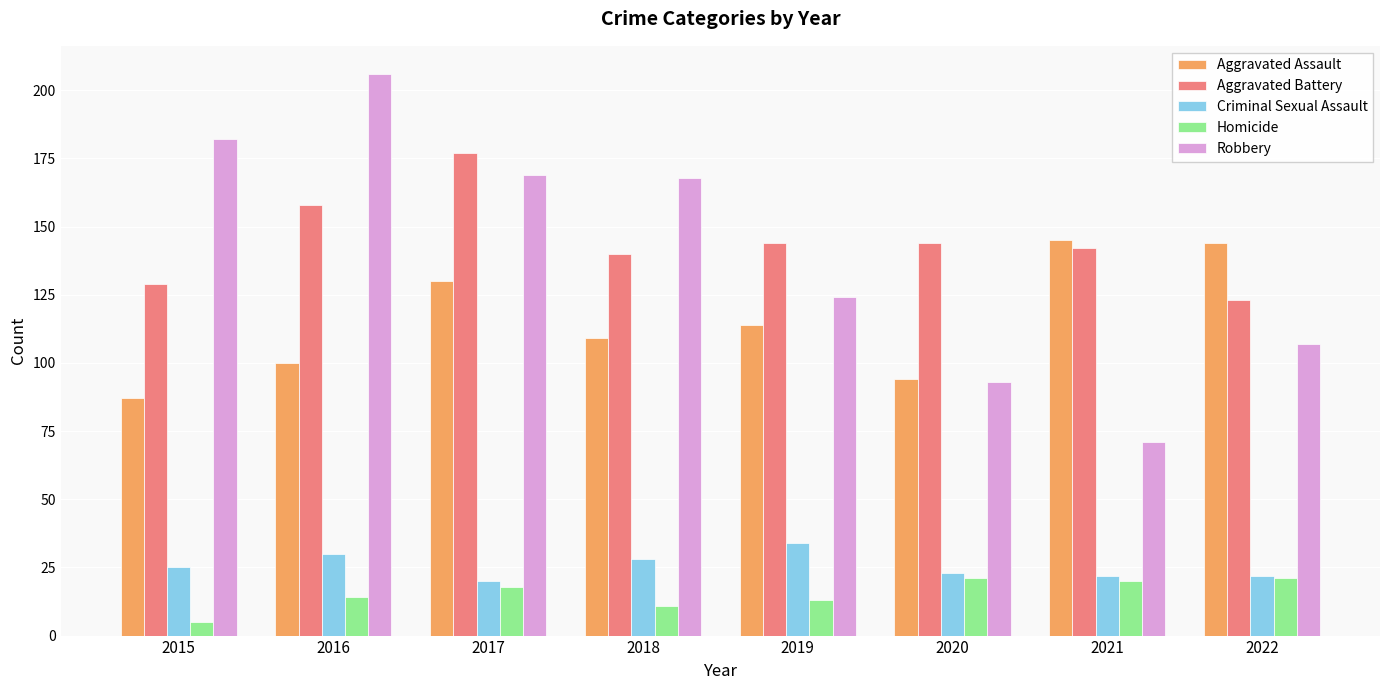

Reading right to left, list all the values displayed in this chart.

Aggravated Assault: 2022=144	2021=145	2020=94	2019=114	2018=109	2017=130	2016=100	2015=87
Aggravated Battery: 2022=123	2021=142	2020=144	2019=144	2018=140	2017=177	2016=158	2015=129
Criminal Sexual Assault: 2022=22	2021=22	2020=23	2019=34	2018=28	2017=20	2016=30	2015=25
Homicide: 2022=21	2021=20	2020=21	2019=13	2018=11	2017=18	2016=14	2015=5
Robbery: 2022=107	2021=71	2020=93	2019=124	2018=168	2017=169	2016=206	2015=182